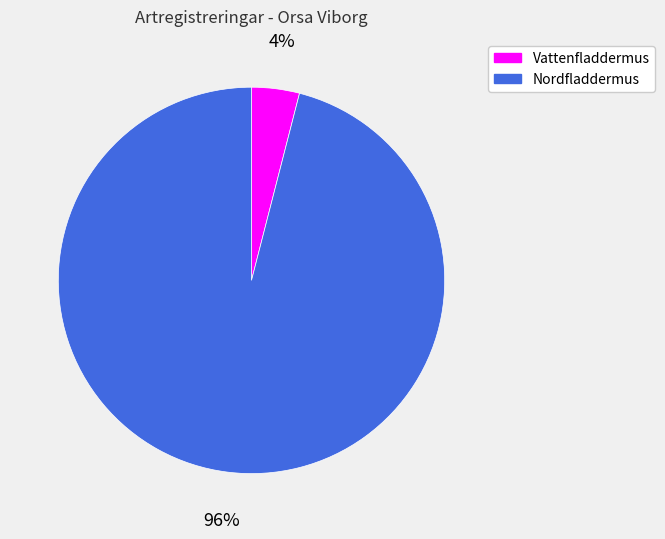

To the nearest percent, what is the difference between the largest and smallest slice percentages?

92%